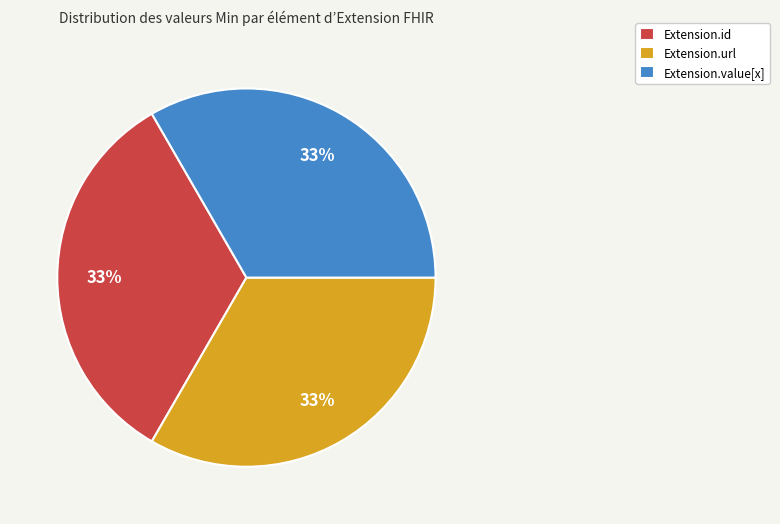

What is the ratio of the value at Extension.value[x] to the value at Extension.url?

1.0